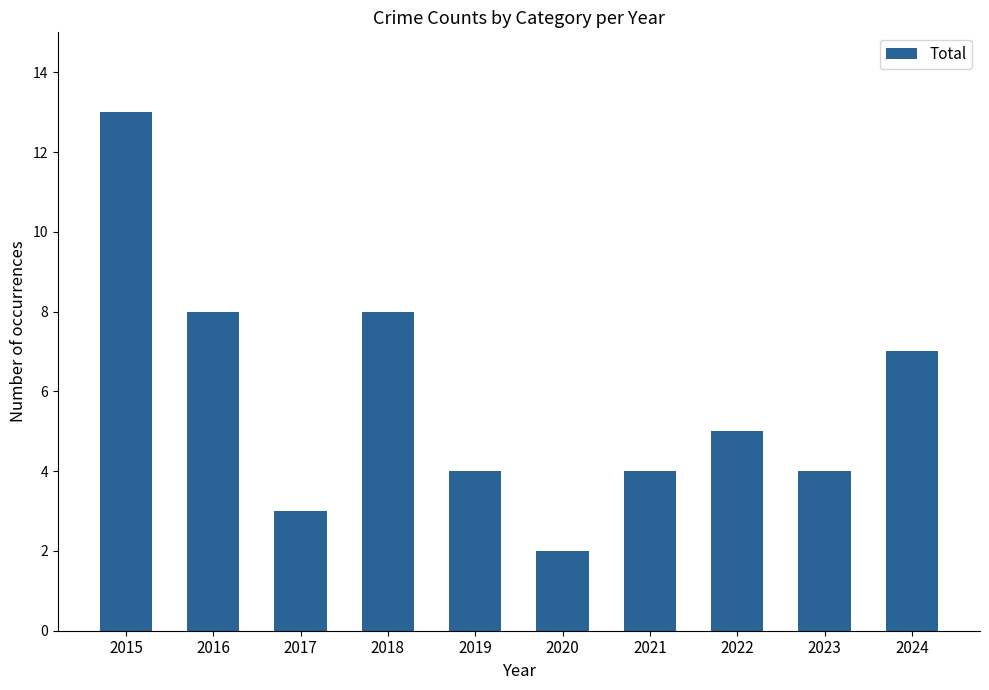

What is the change in value from 2015 to 2016?

-5